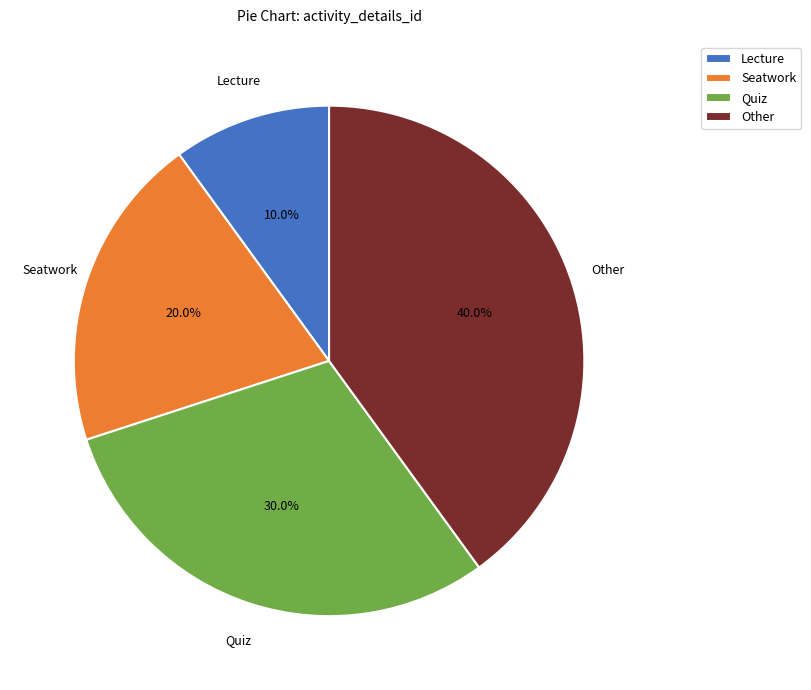

How much of the chart is everything except Other?

60.0%